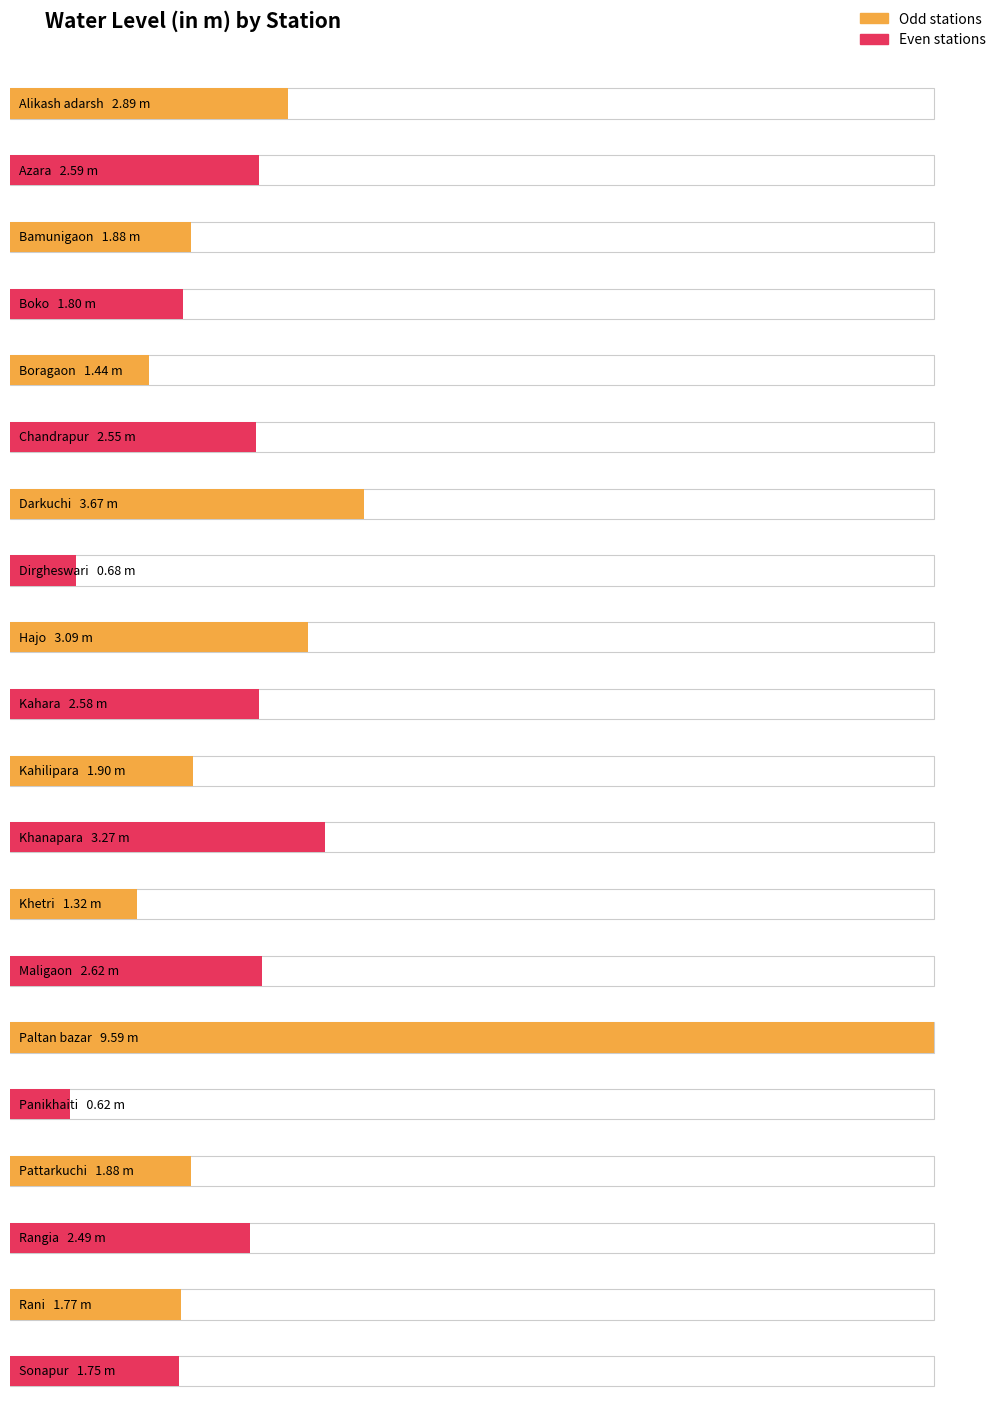

Rank the categories by value from lowest to highest.

Panikhaiti, Dirgheswari, Khetri, Boragaon, Sonapur, Rani, Boko, Bamunigaon, Pattarkuchi, Kahilipara, Rangia, Chandrapur, Kahara, Azara, Maligaon, Alikash adarsh, Hajo, Khanapara, Darkuchi, Paltan bazar